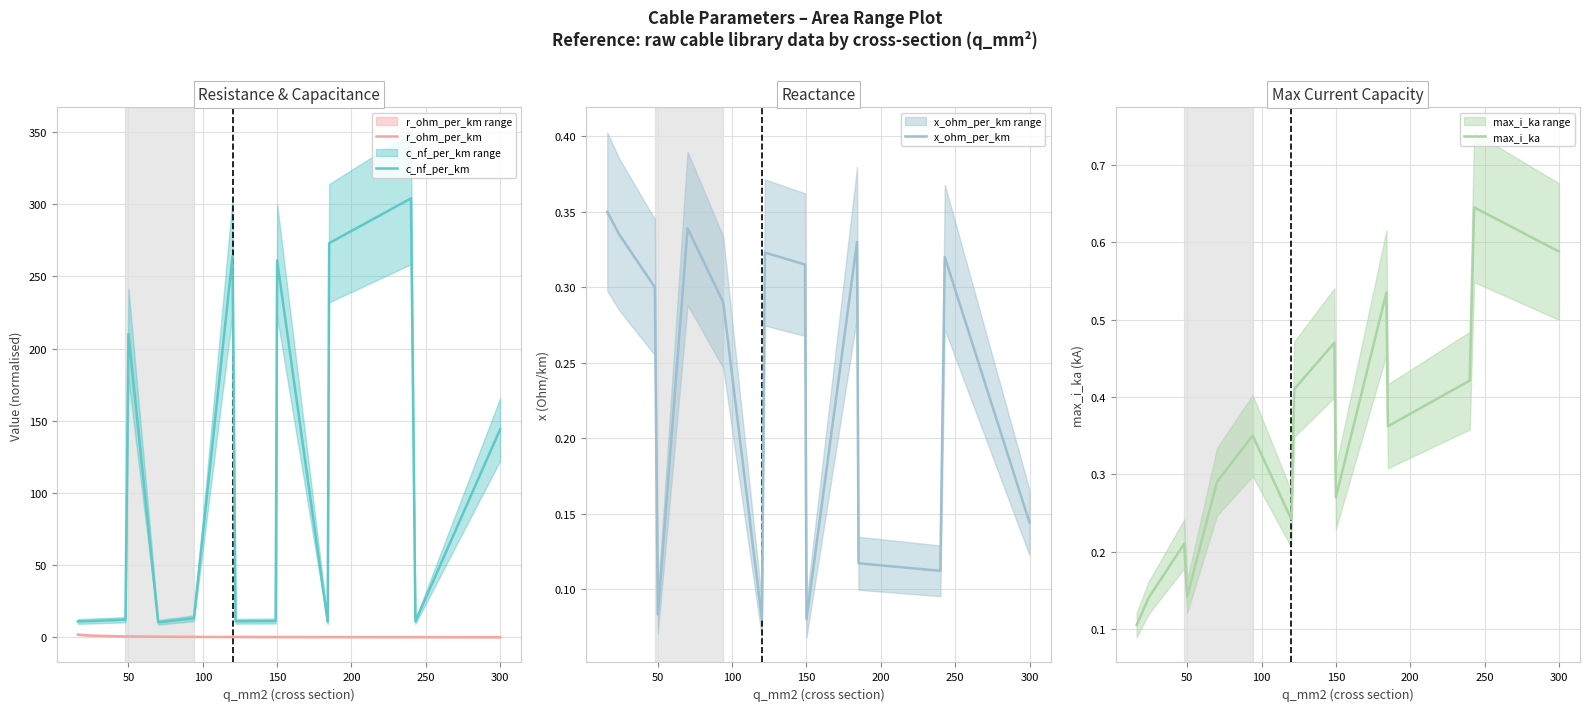

How many data points does each series have?

15